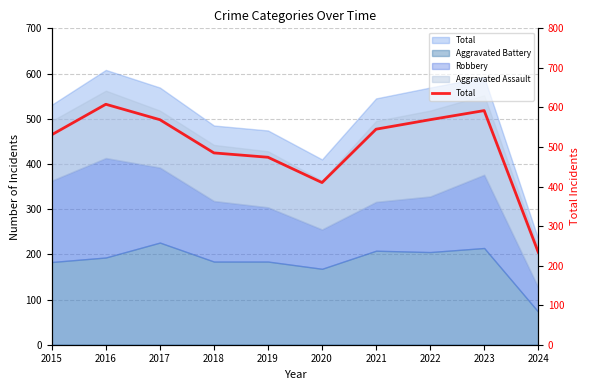

Reading right to left, list all the values displayed in this chart.

2024=234	2023=592	2022=569	2021=545	2020=410	2019=474	2018=485	2017=569	2016=608	2015=531